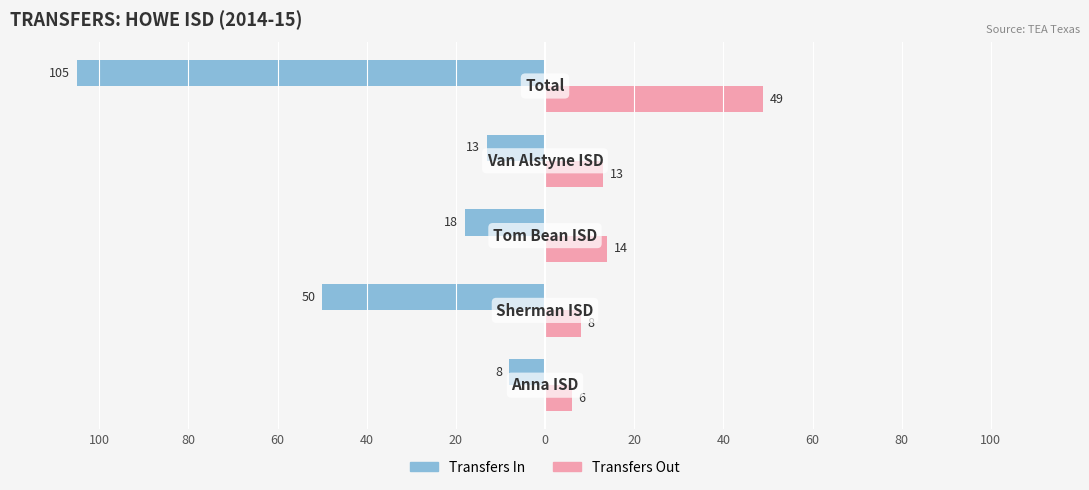

What are all the series names shown in the legend?

Transfers In, Transfers Out